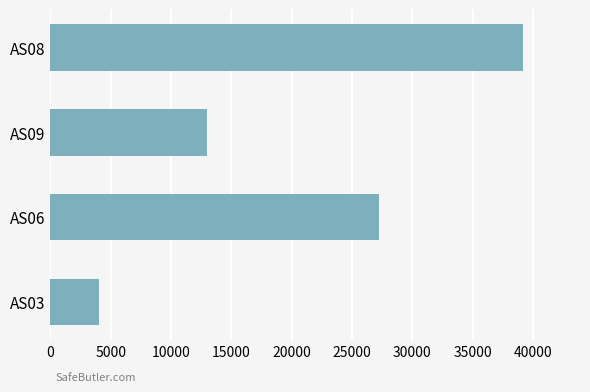

At which label is the value closest to 21603?

AS06